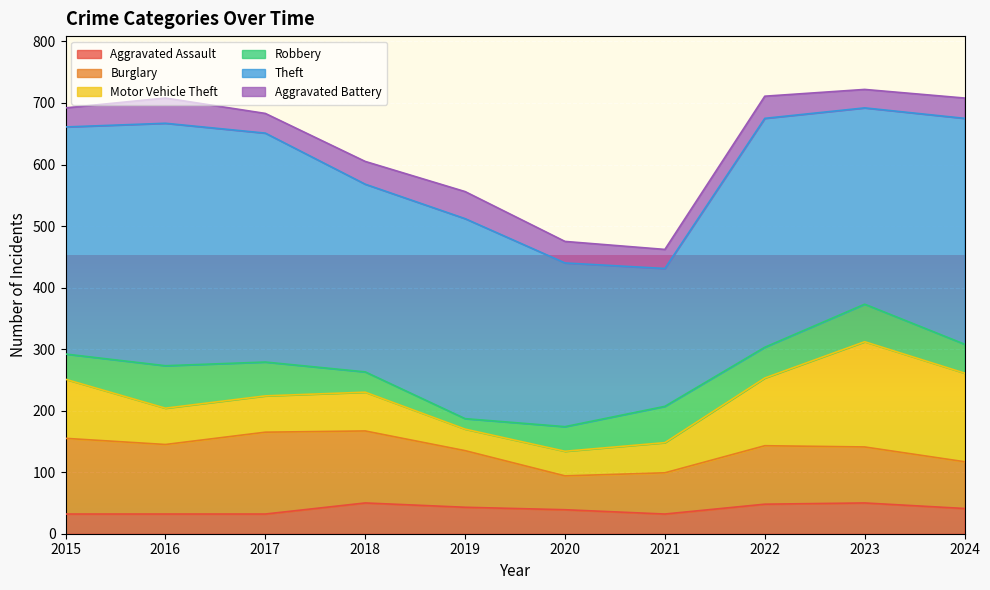

Between 2022 and 2018, which is larger?

2018